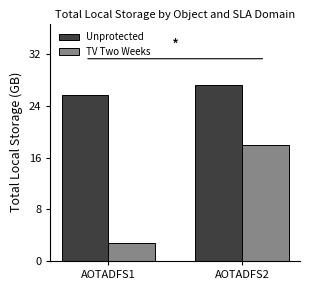

Which series has the largest total across all categories?

Unprotected